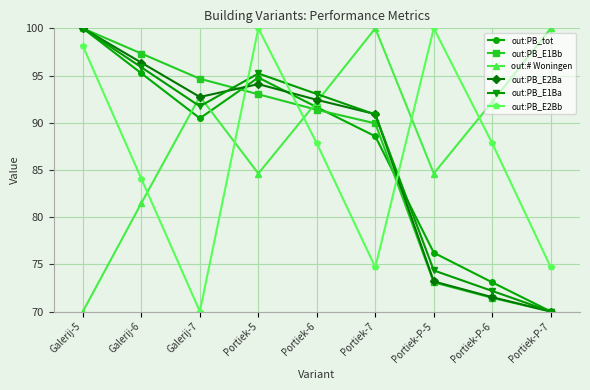

What is the average value of the out:PB_E2Bb series?

86.4